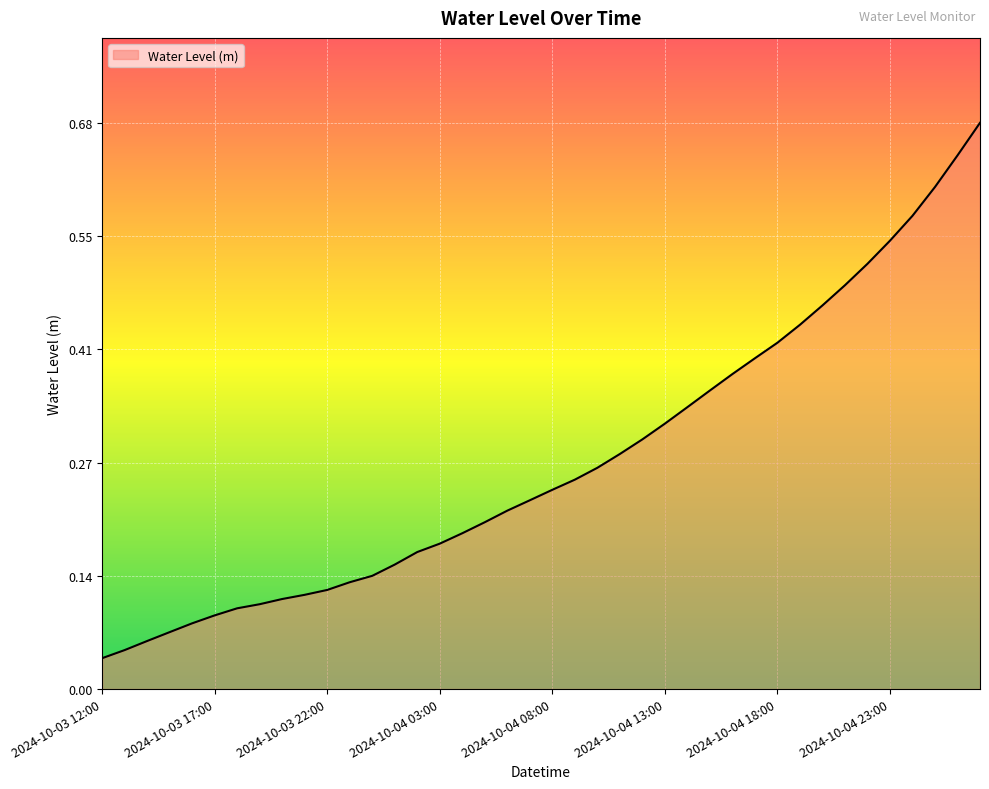

How many lines are shown in the chart?

1